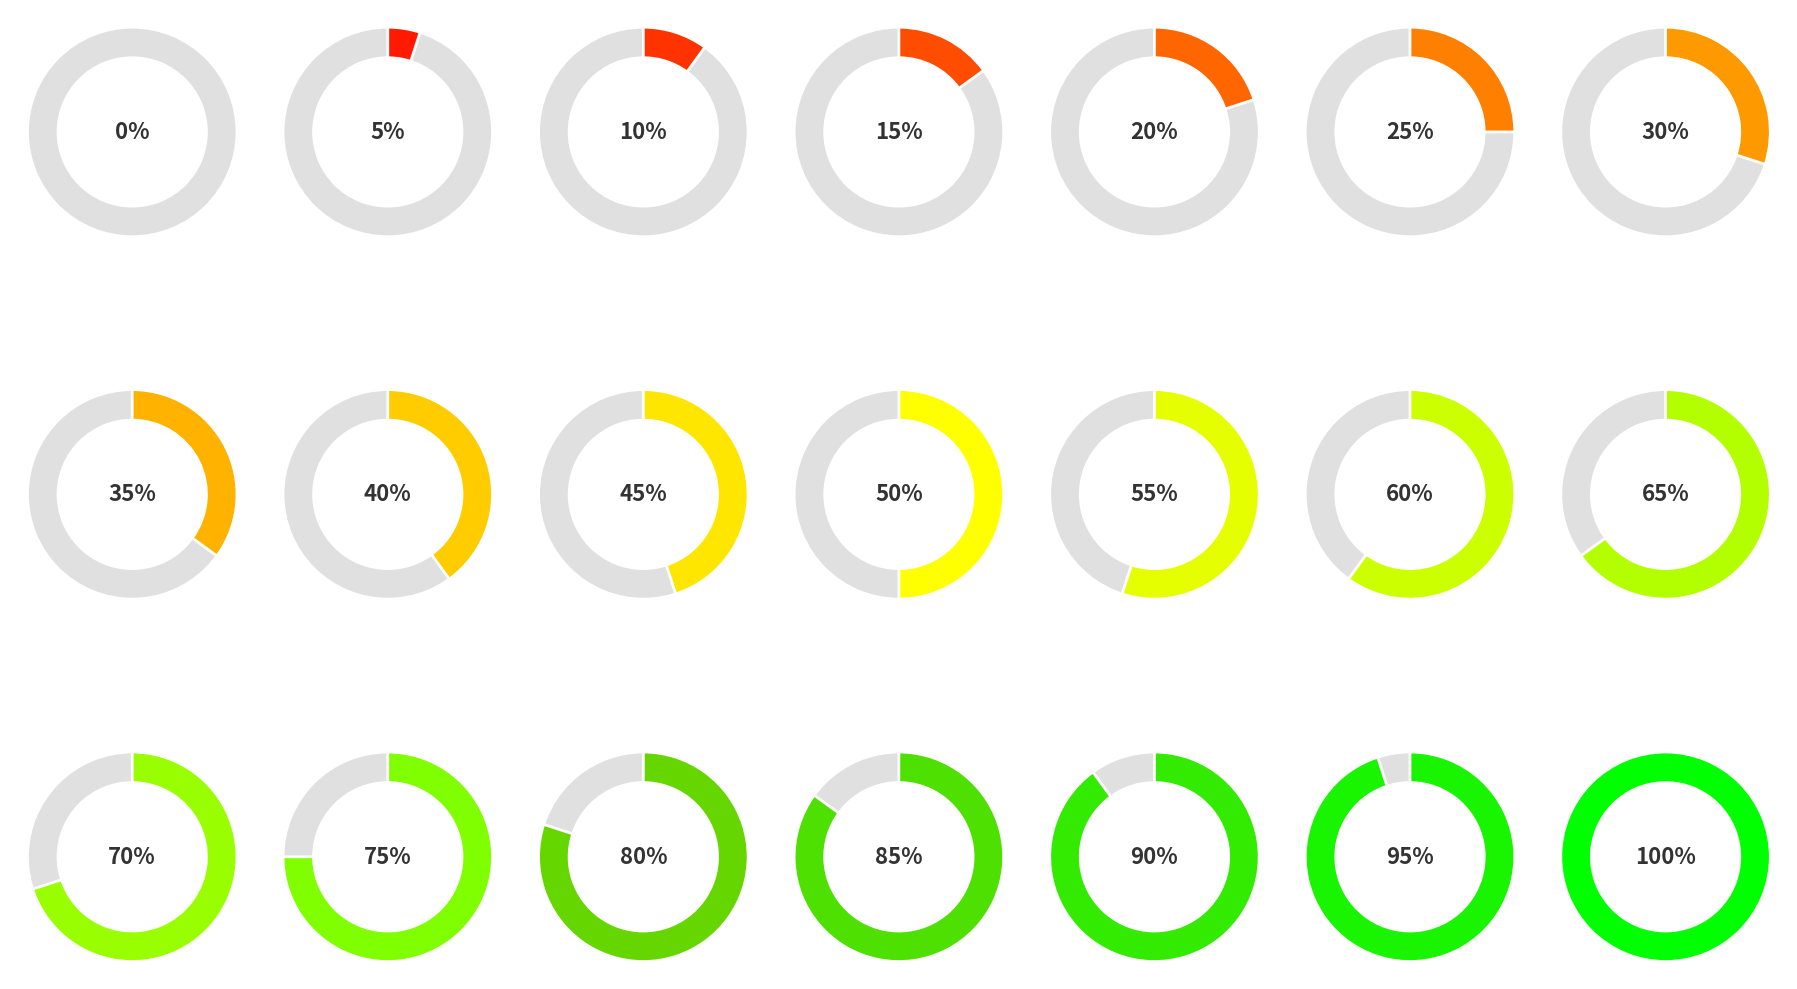

Is 2020-03-21 the majority of the pie?

No